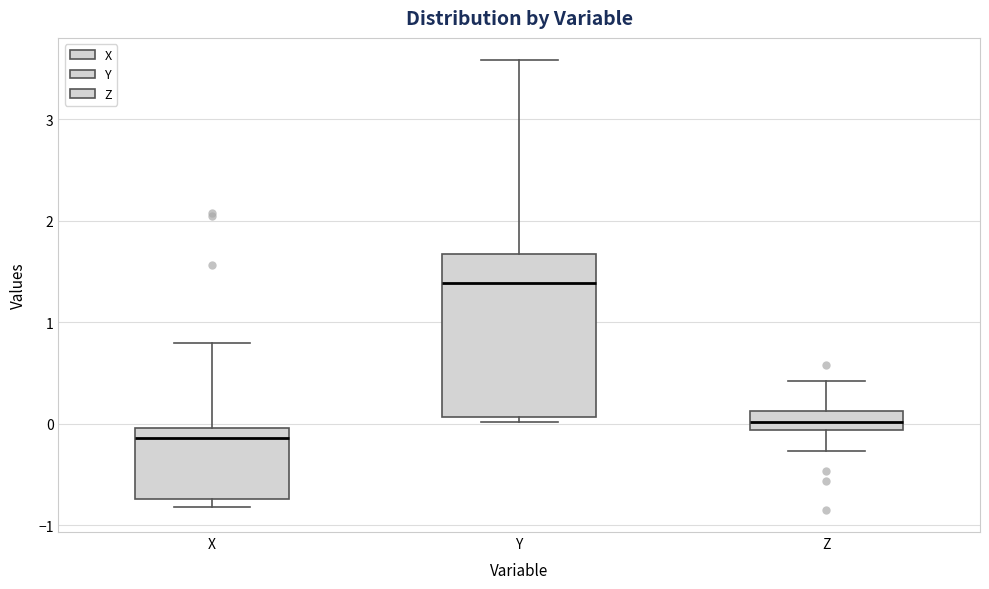

Where is the lower edge of the box for Z on the y-axis? The values are not printed on the chart, so give them approximately, as read against the axis.

-0.1